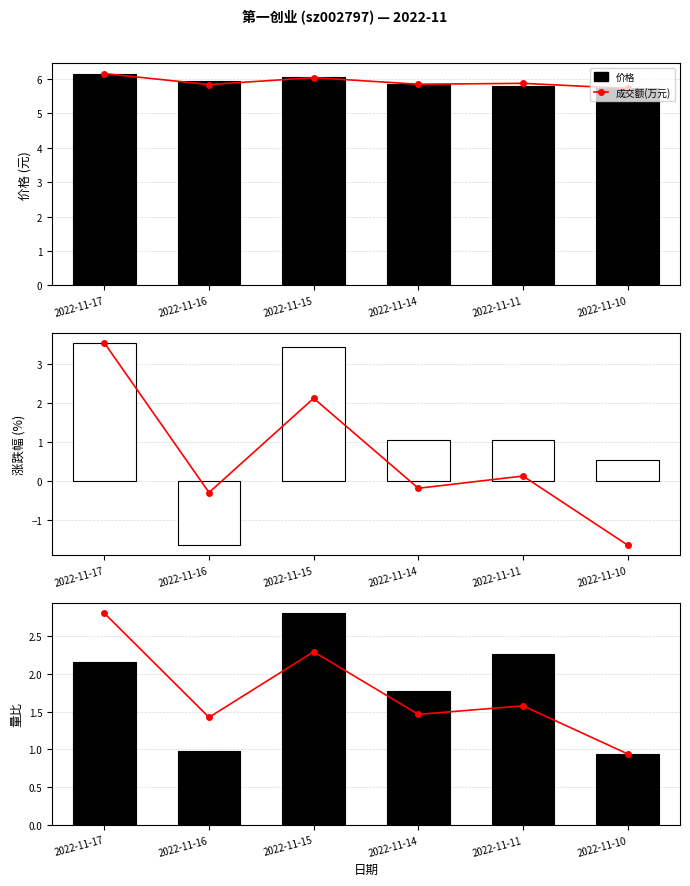

At which category is the sum across all series the highest?

2022-11-17